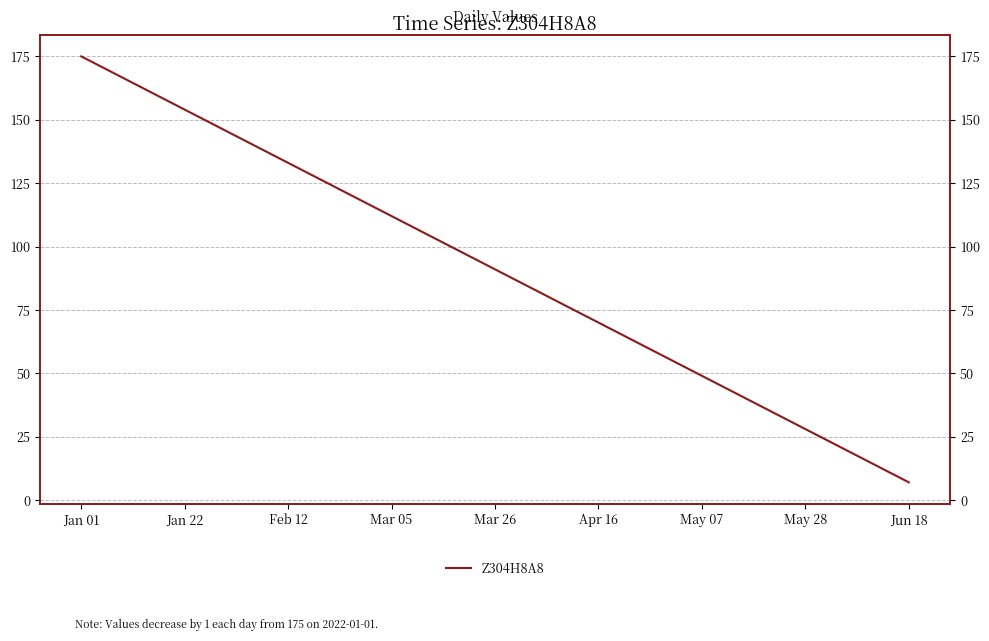

Reading left to right, extract all data points from this chart.

175	168	161	154	147	140	133	126	119	112	105	98	91	84	77	70	63	56	49	42	35	28	21	14	7